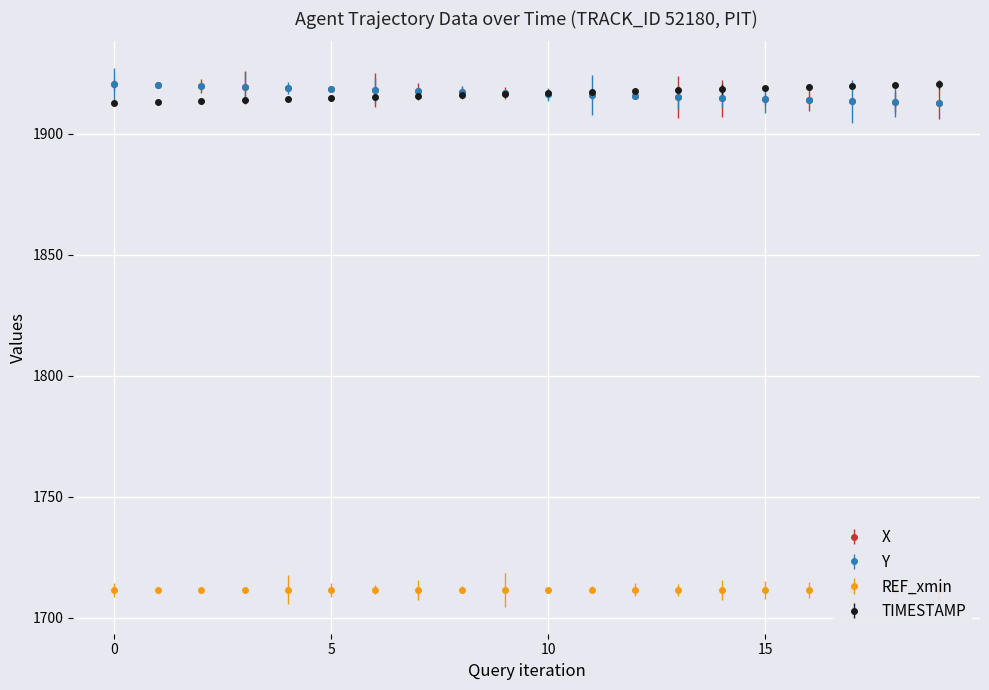

What is the approximate value of X at 8.2?

1919.7